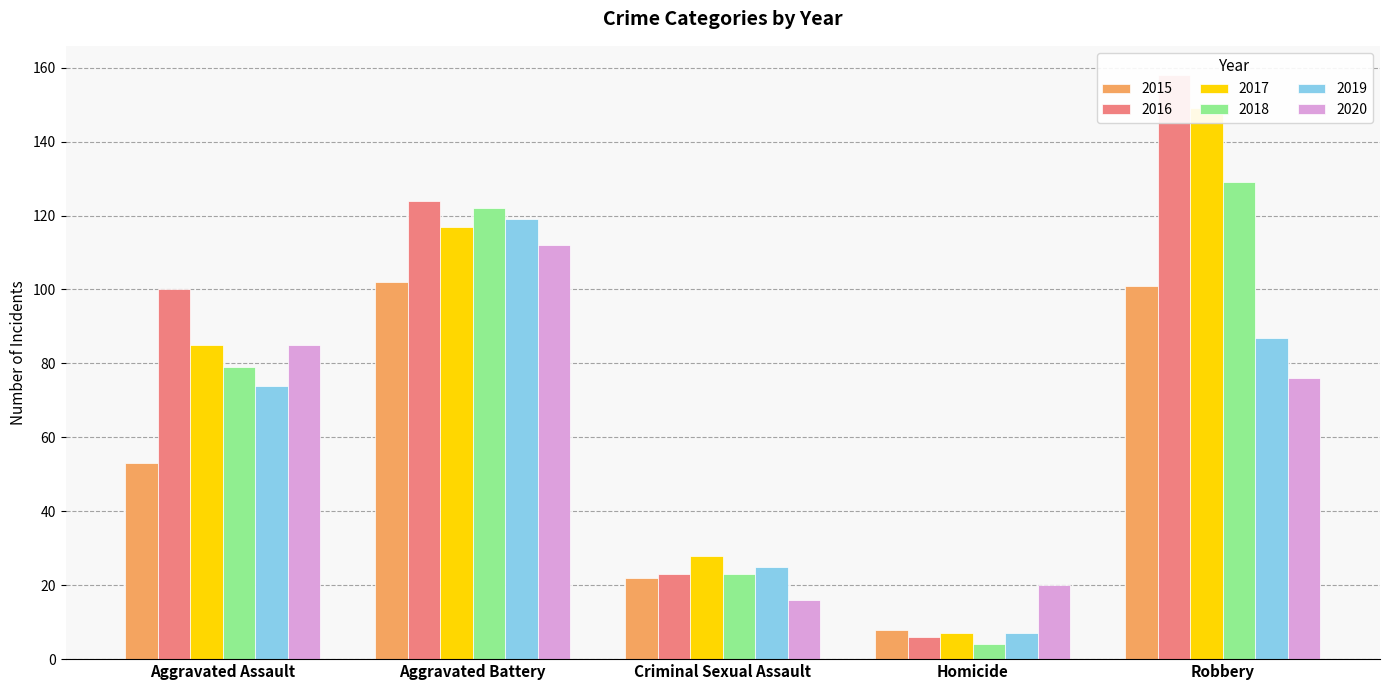

Is the value of 2016 at Aggravated Battery greater than the value of 2017 at Criminal Sexual Assault?

Yes